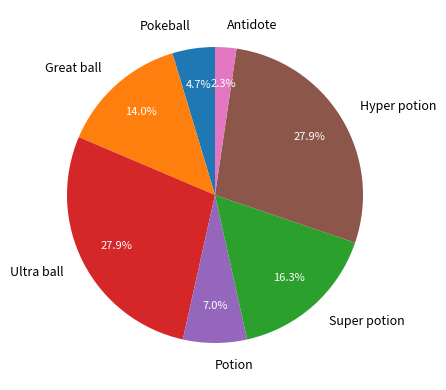

How many segments does this pie chart have?

7